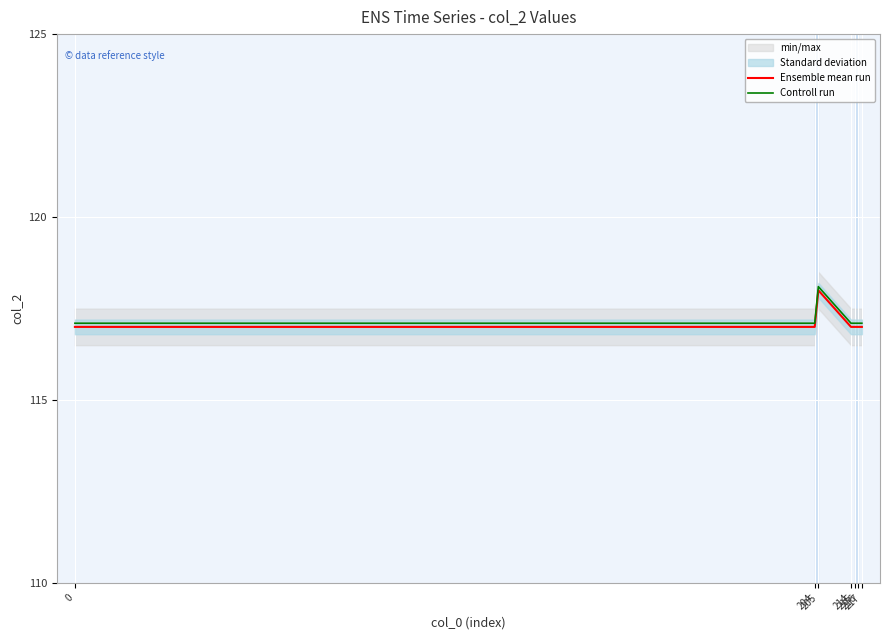

Does the chart display data point markers on the line(s)?

No